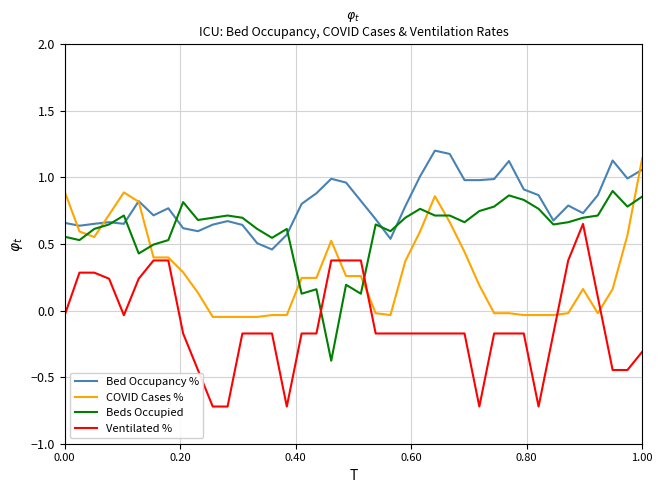

Which series has the largest total across all categories?

Bed Occupancy %